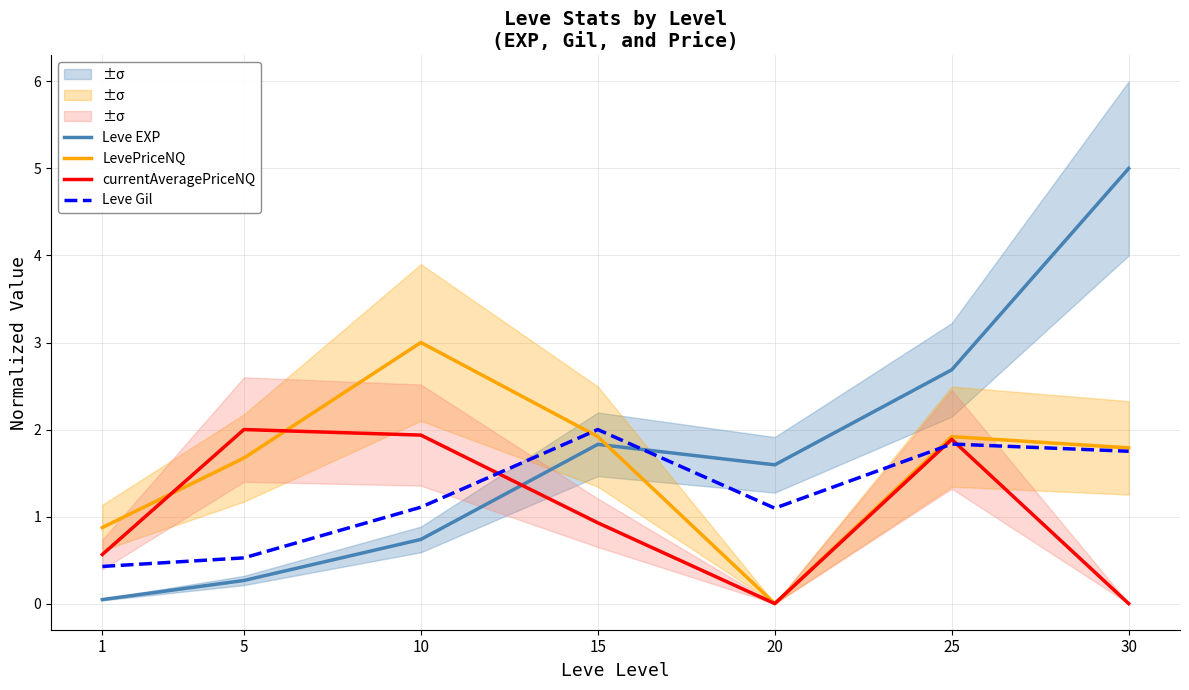

What is the sum of all Leve Gil values?

8.7